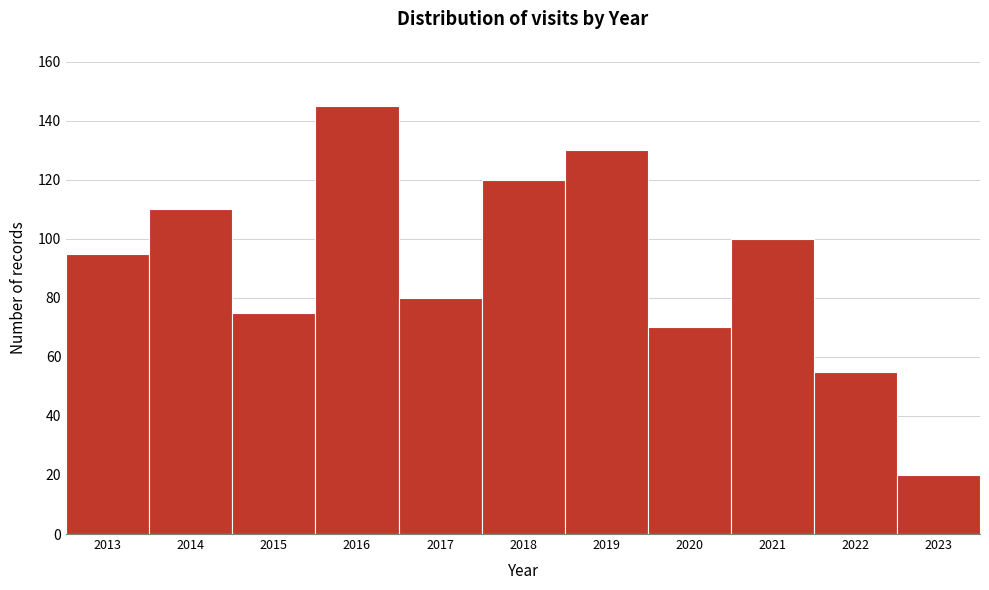

Reading right to left, what are all the values shown in this chart?

20	55	100	70	130	120	80	145	75	110	95